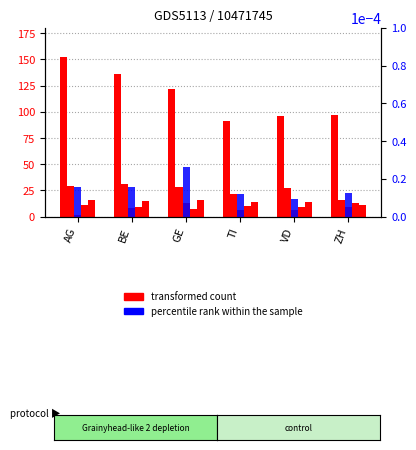

The value of GE_pc at BE is 0.0. True or false?

True